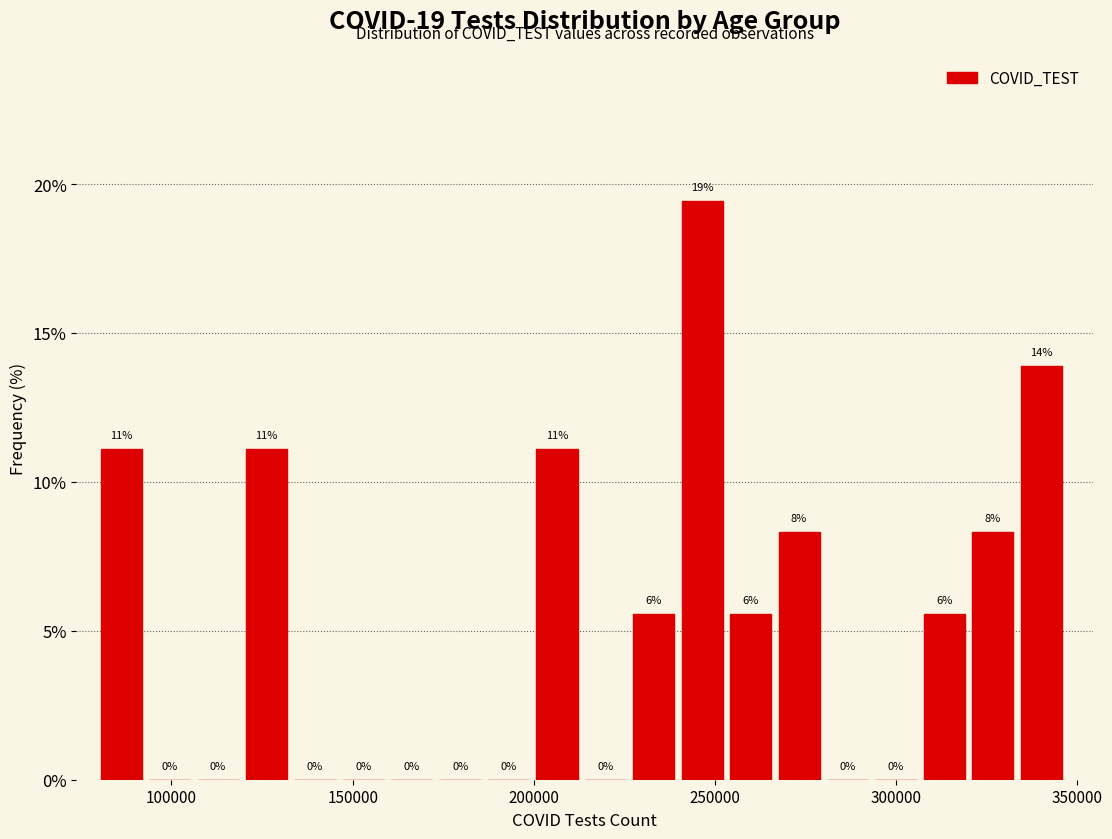

Around what value on the x-axis is the tallest bar? Give the approximate position of its centre, as read against the axis.

245000